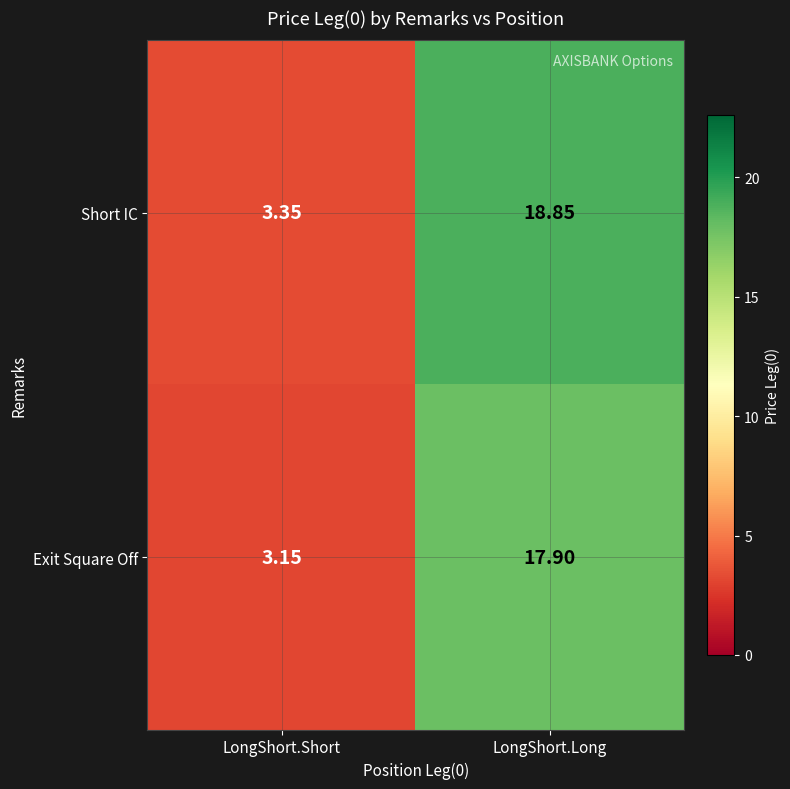

Which series changed the most between LongShort.Short and LongShort.Long?

Short IC